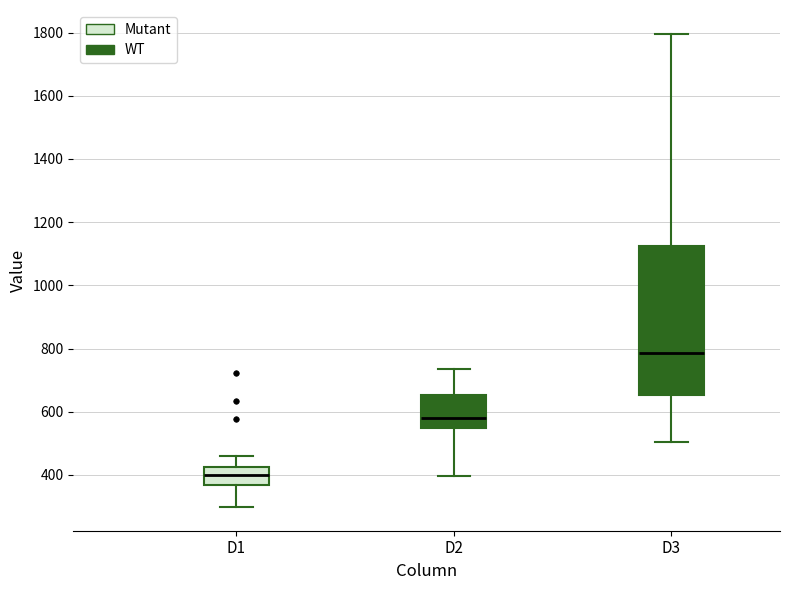

Comparing the boxes themselves (not the whiskers), which one is the tallest?

D3